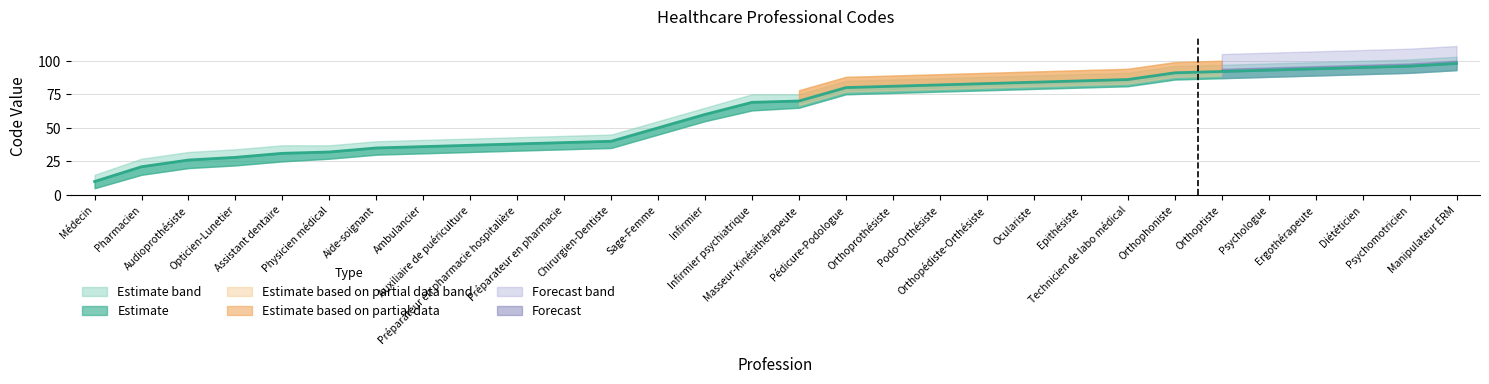

What is the label of the 30th point from the right?

Médecin